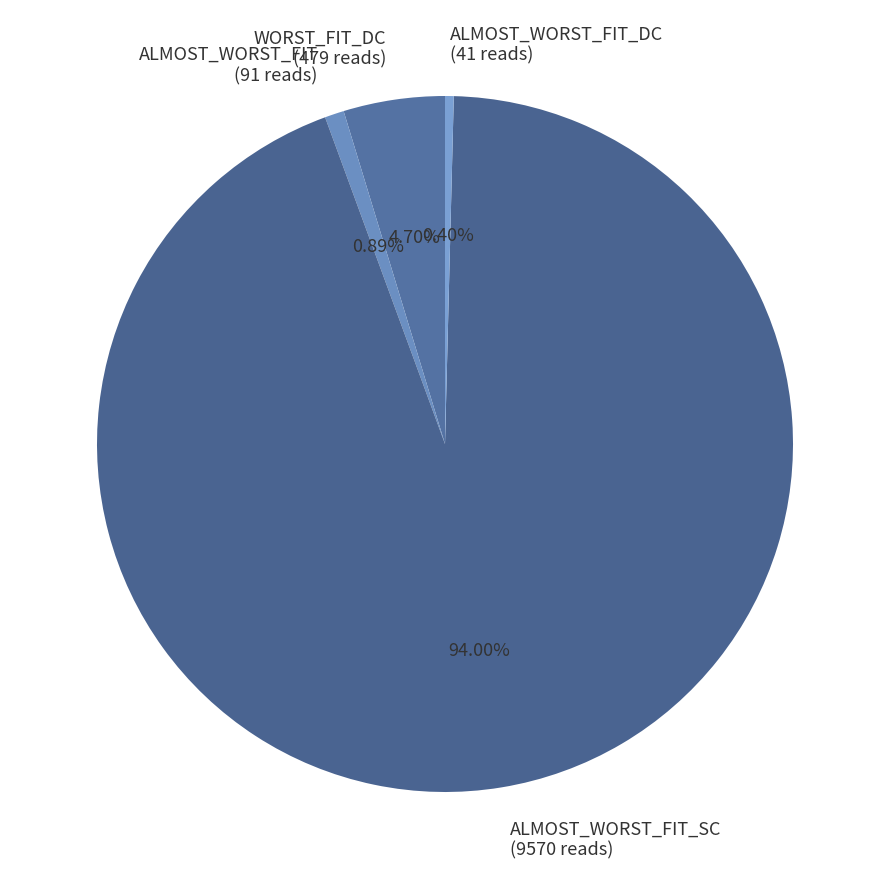

Is there any slice that represents more than half of the pie?

Yes